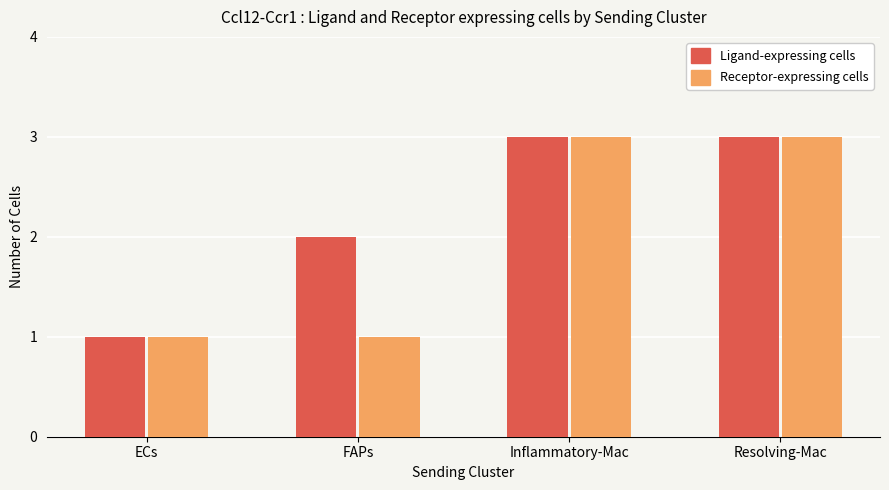

Which series changed the most between FAPs and Inflammatory-Mac?

Receptor-expressing cells